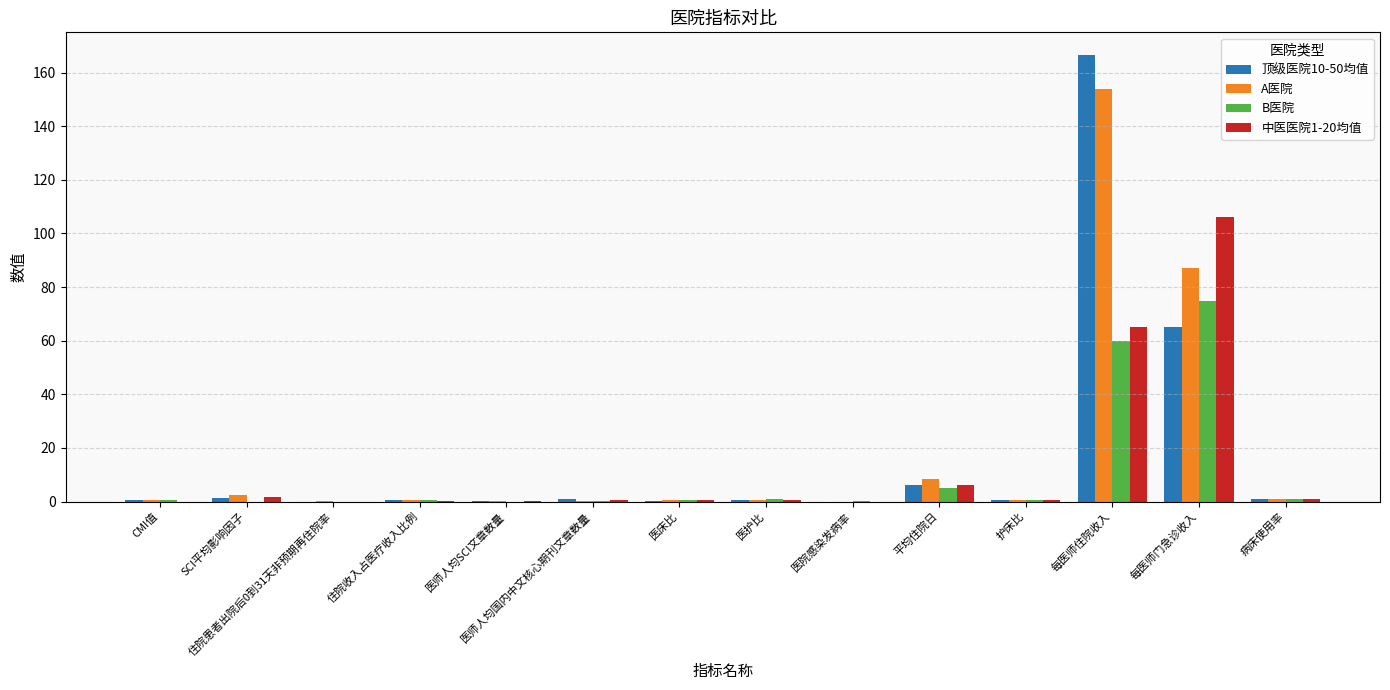

Which series changed the most between 医师人均SCI文章数量 and 每医师门急诊收入?

中医医院1-20均值